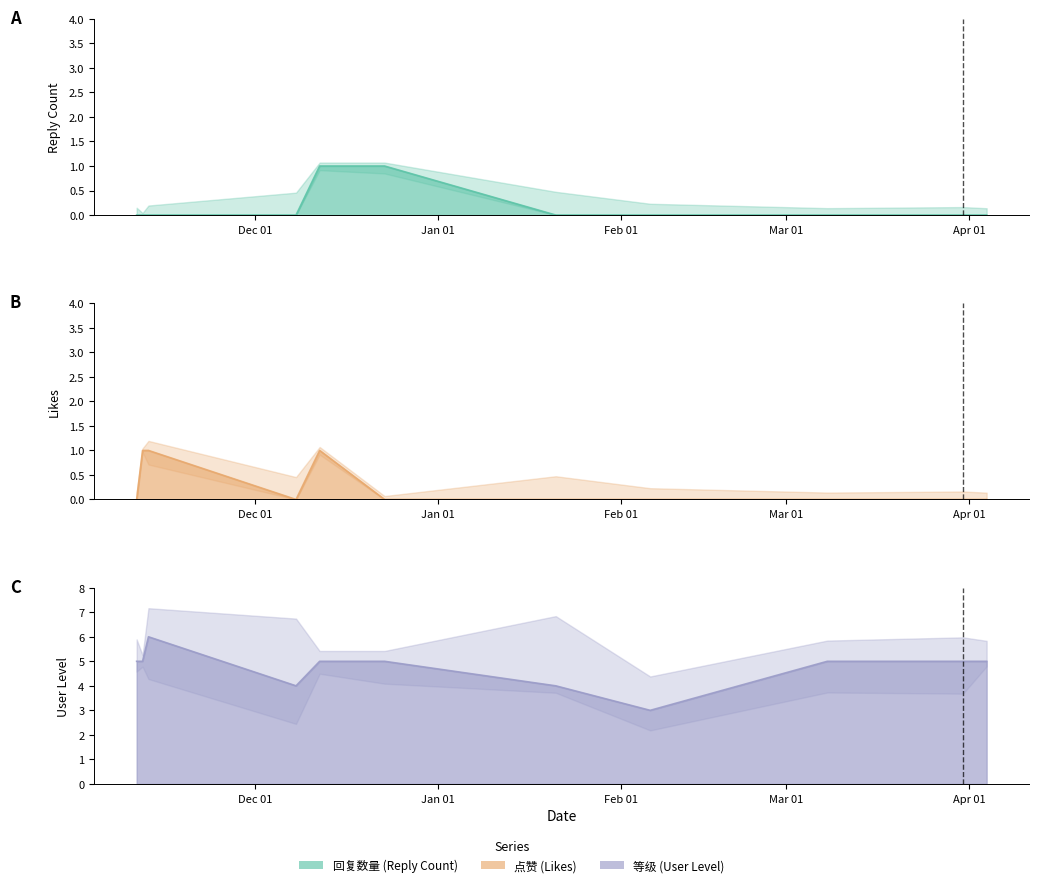

Which series has the widest spread of values?

等级